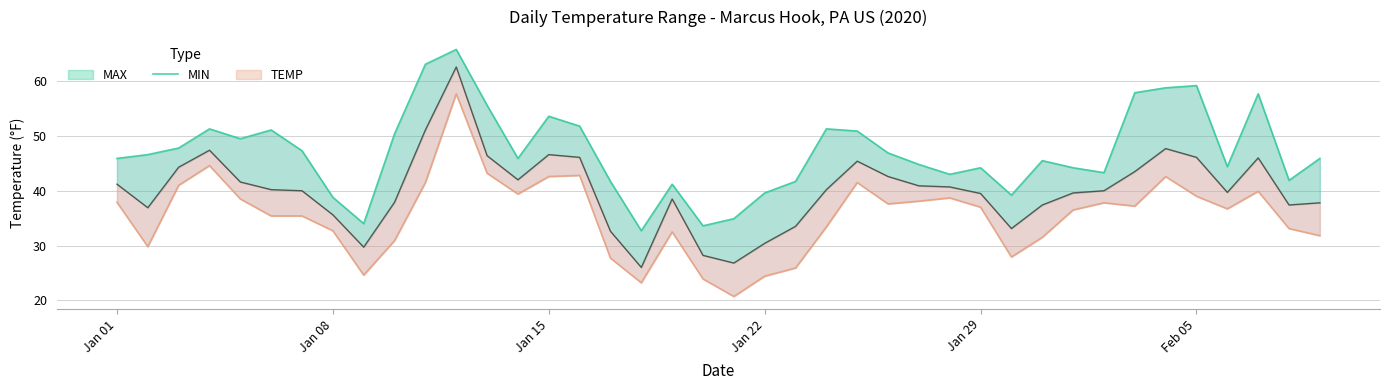

The value at 19 is 9.0. True or false?

False